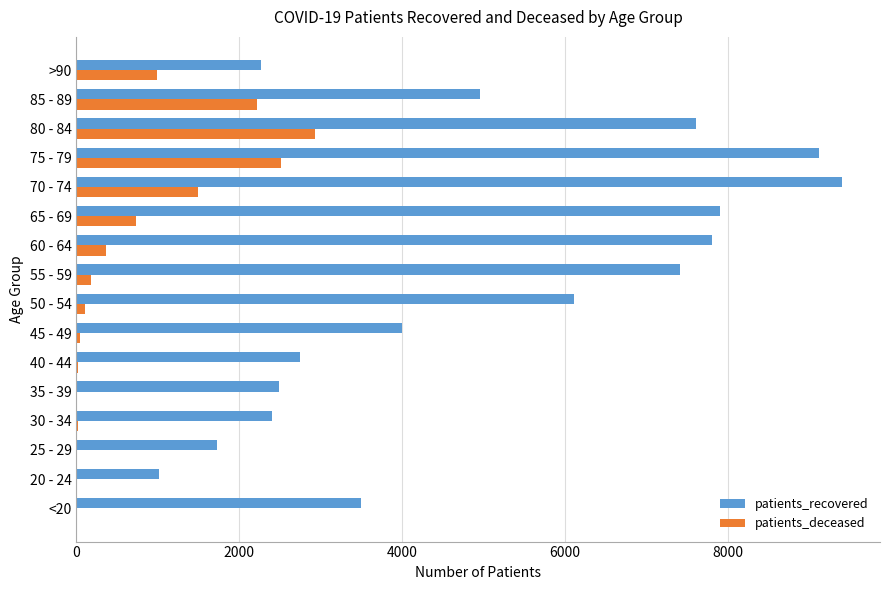

At which category is the sum across all series the highest?

75 - 79